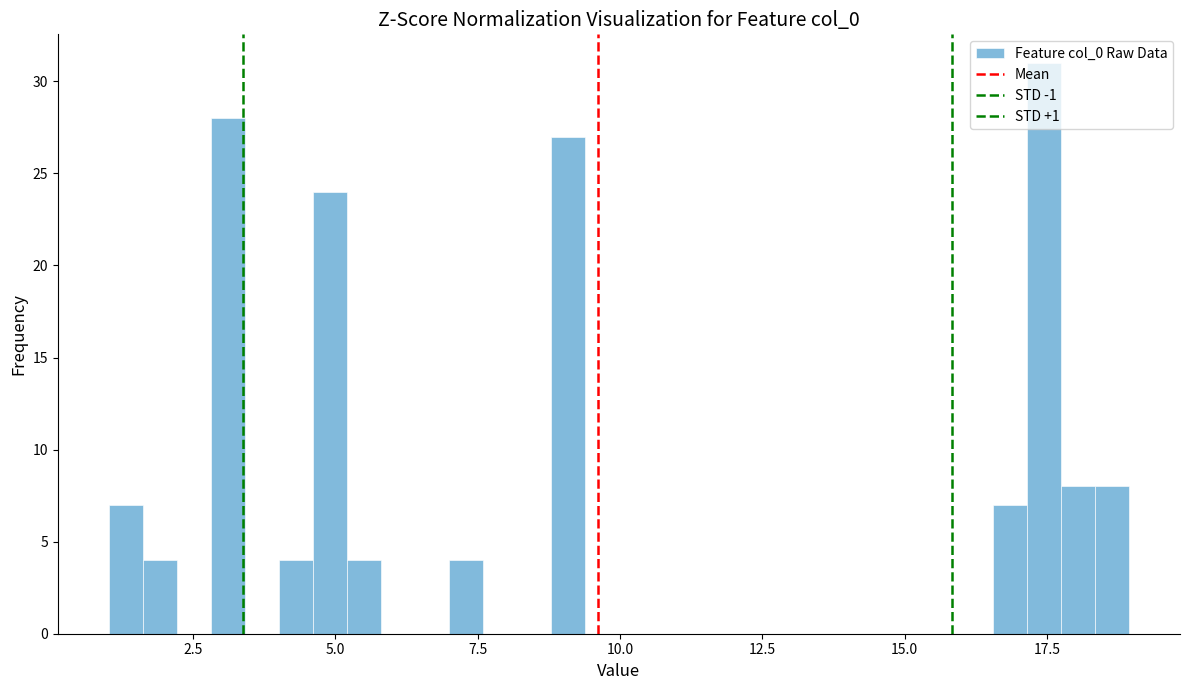

Read against the x-axis, roughly where is the centre of the tallest bar?

17.5